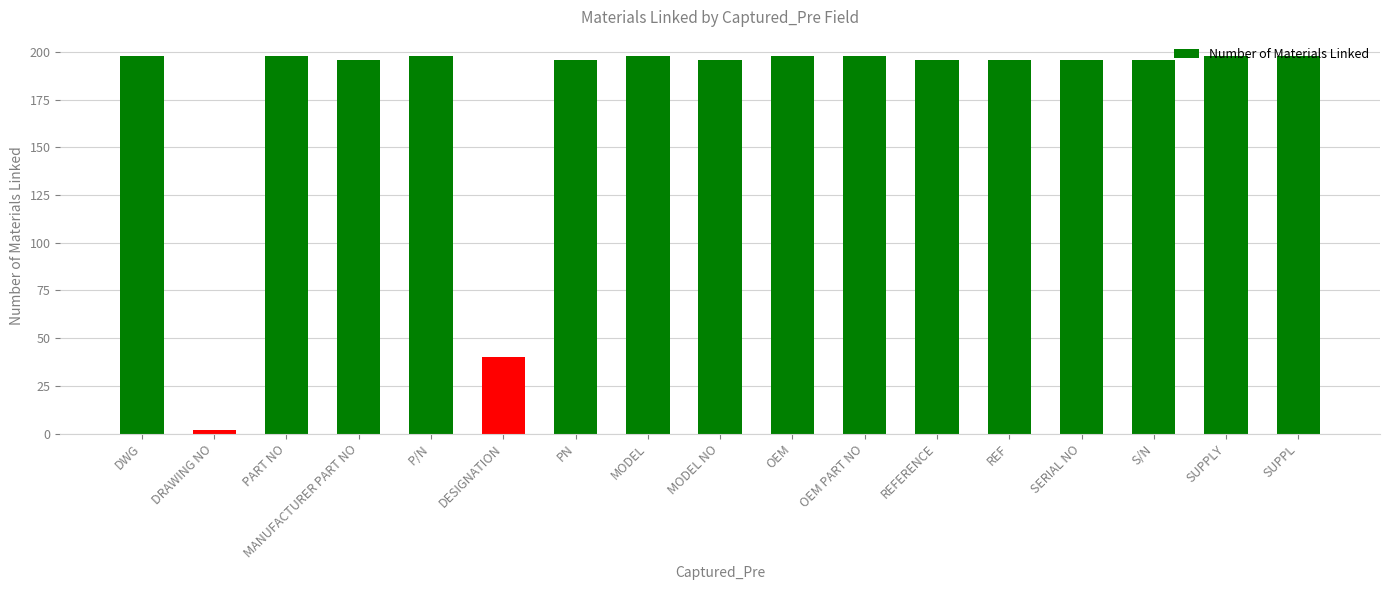

At which category does the chart reach its minimum across all series?

DRAWING NO